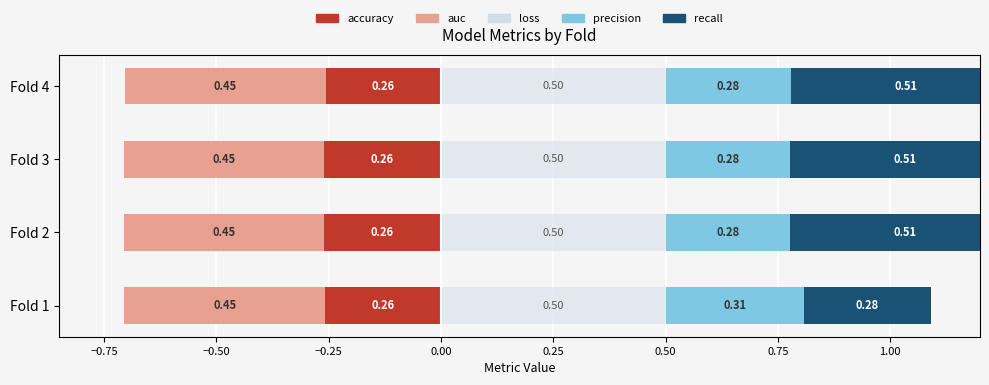

Which series changed the most between −0.50 and −0.25?

accuracy